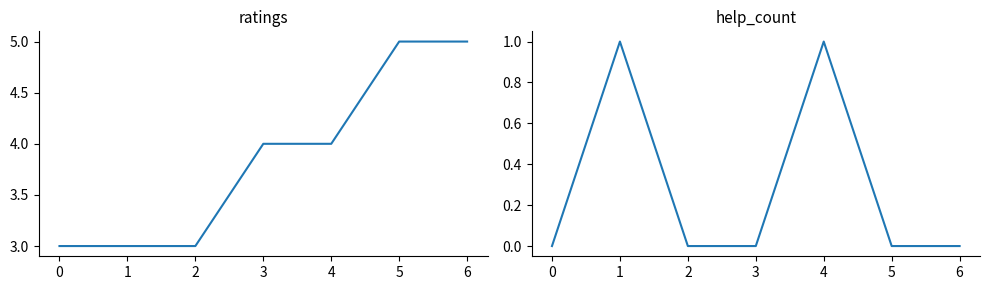

Is it true that help_count equals 2 at 1?

False